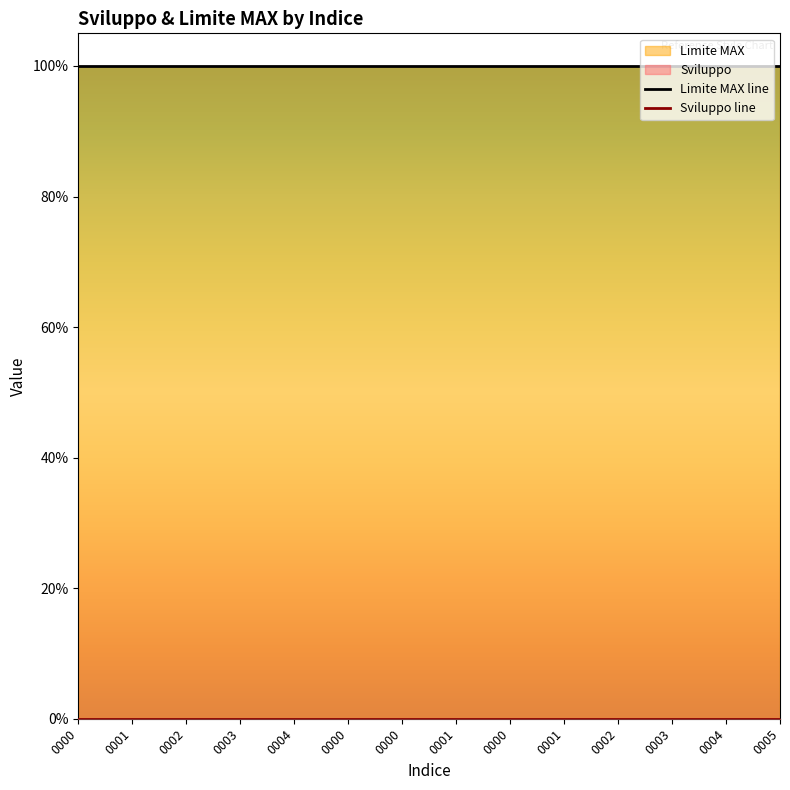

Reading left to right, extract all data points from this chart.

Limite MAX line: 1	1	1	1	1	1	1	1	1	1	1	1	1	1
Sviluppo line: 0	0	0	0	0	0	0	0	0	0	0	0	0	0